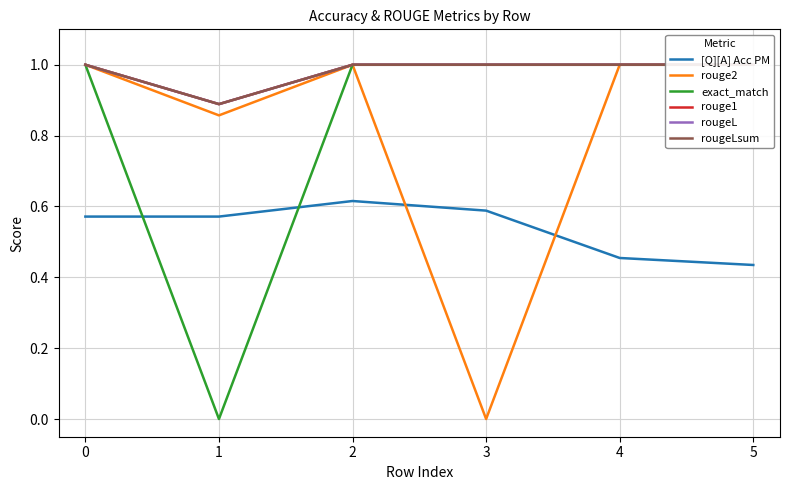

How many data points in rougeL are less than 1?

1